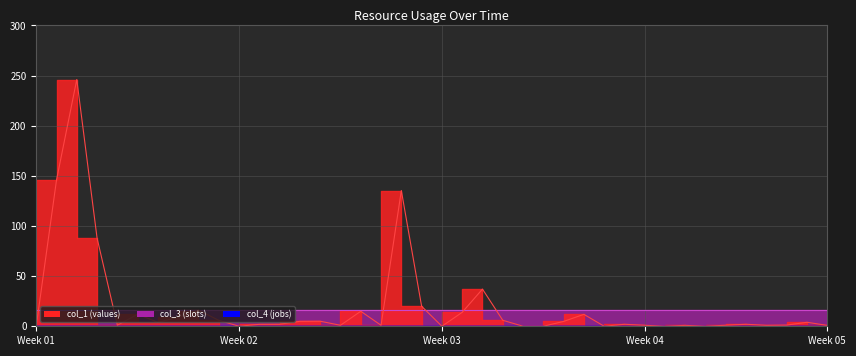

At 4, list the series in order from smallest to largest.

col_4, col_1, col_3